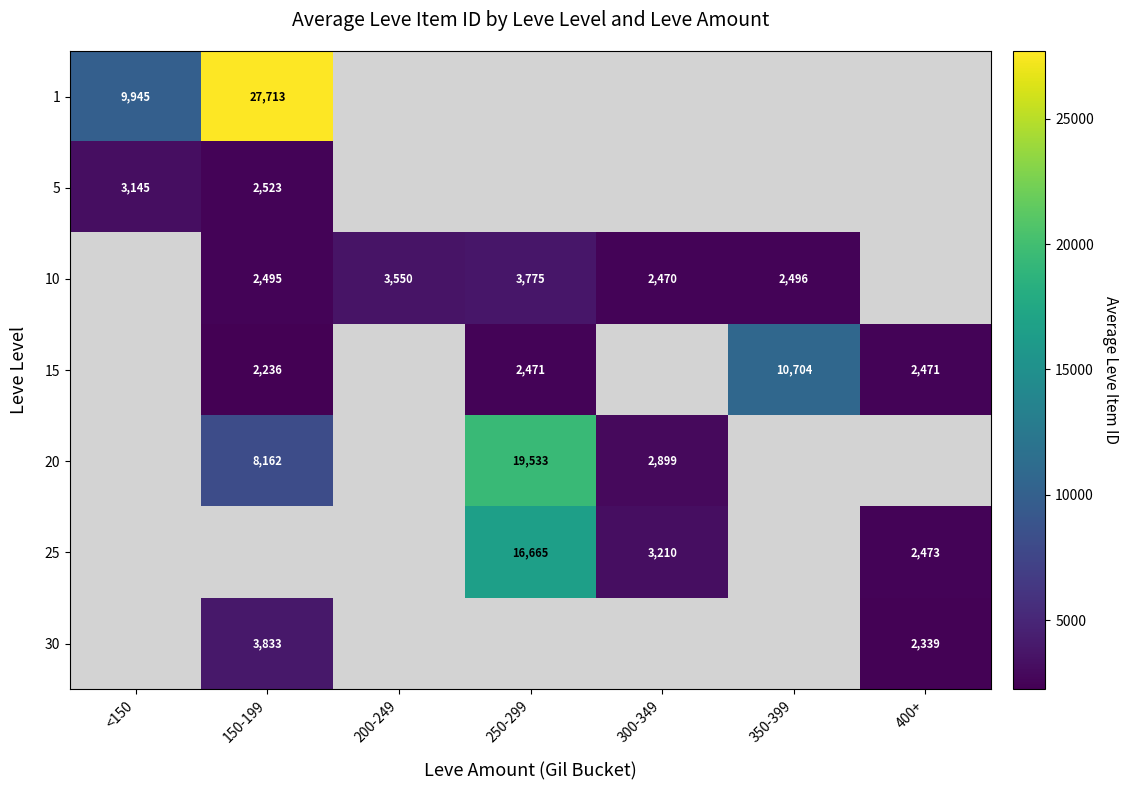

Is the value of 25 at 400+ greater than the value of 1 at <150?

No